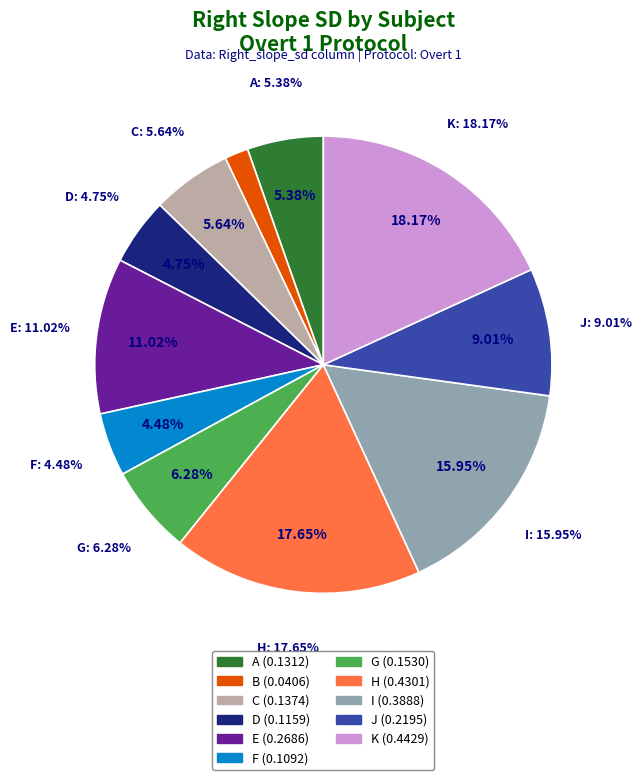

What percentage do G and F together represent?

10.8%